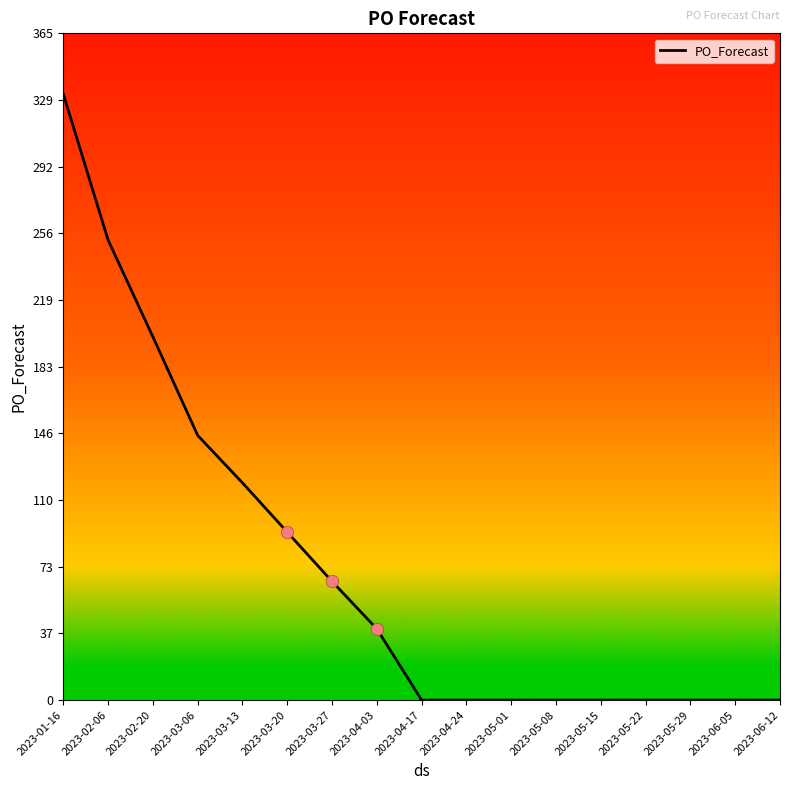

What is the change in value from 2023-03-20 to 2023-06-12?

-92